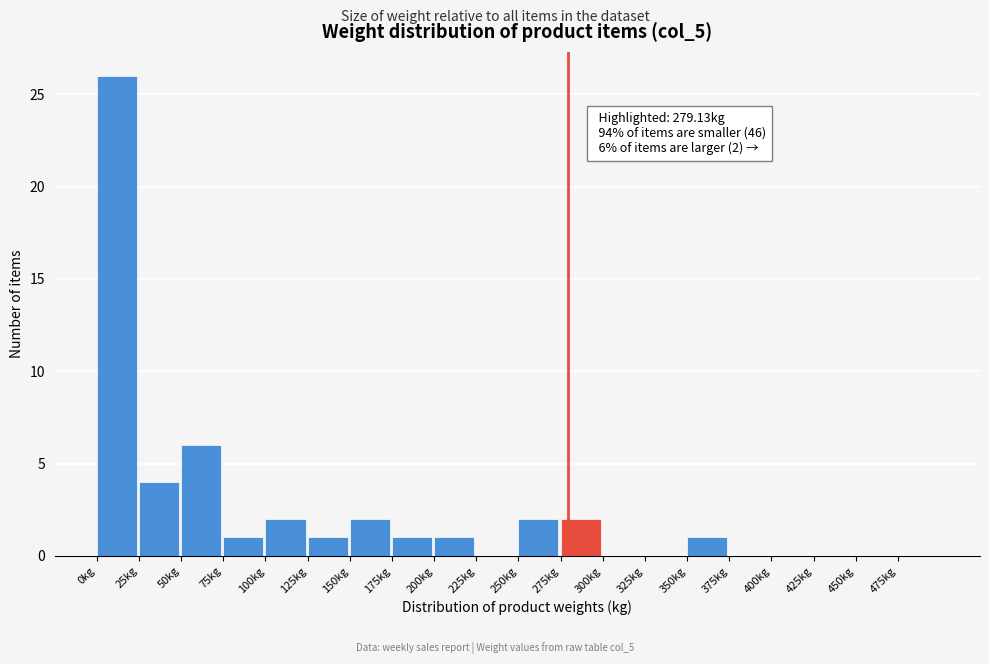

Which range on the x-axis has the tallest bar?

0 to 25